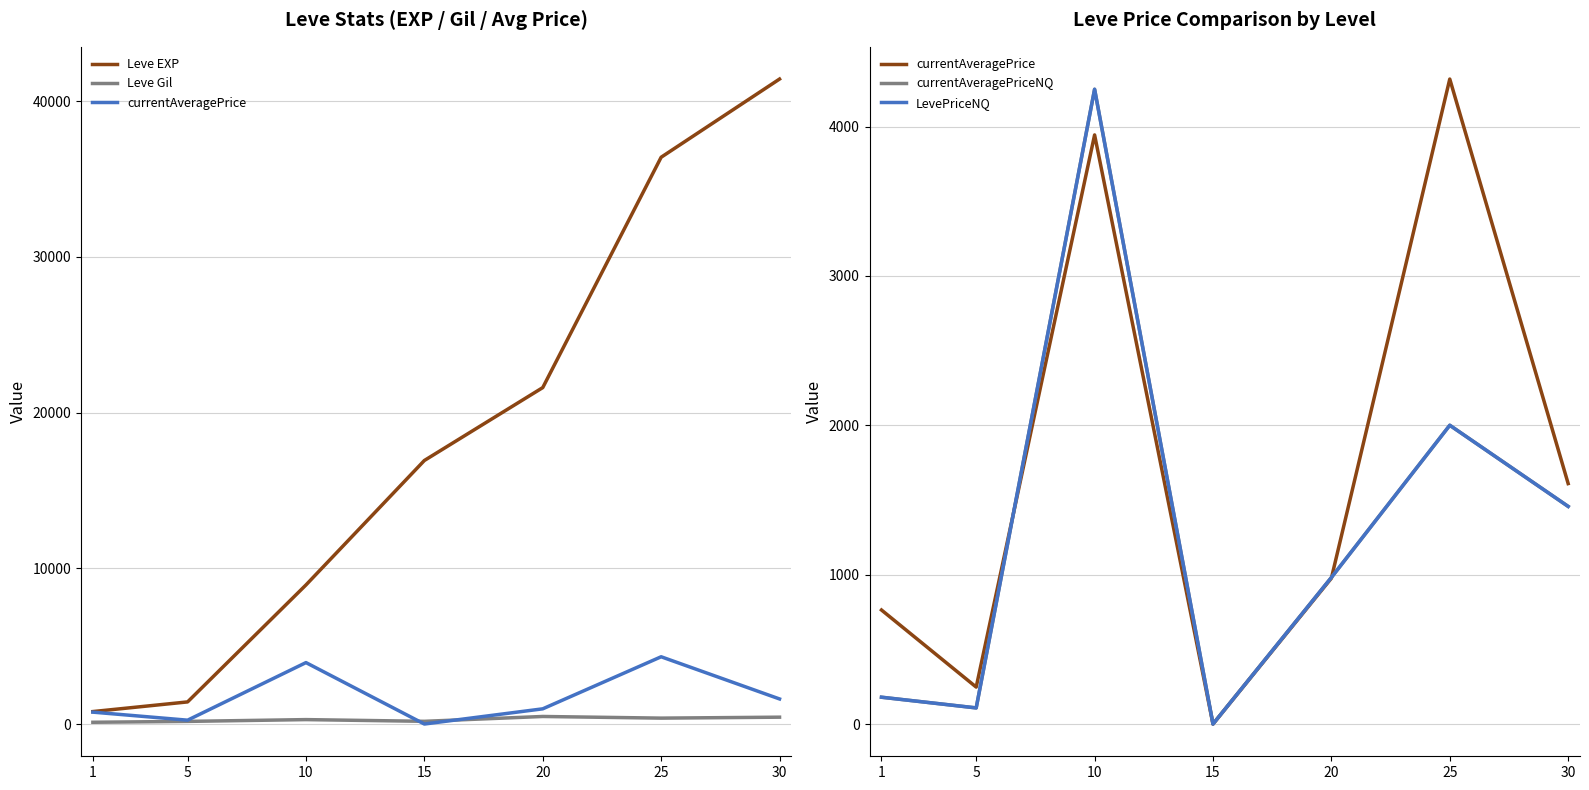

The value of LevePriceNQ at 25 is 2000.3. True or false?

True